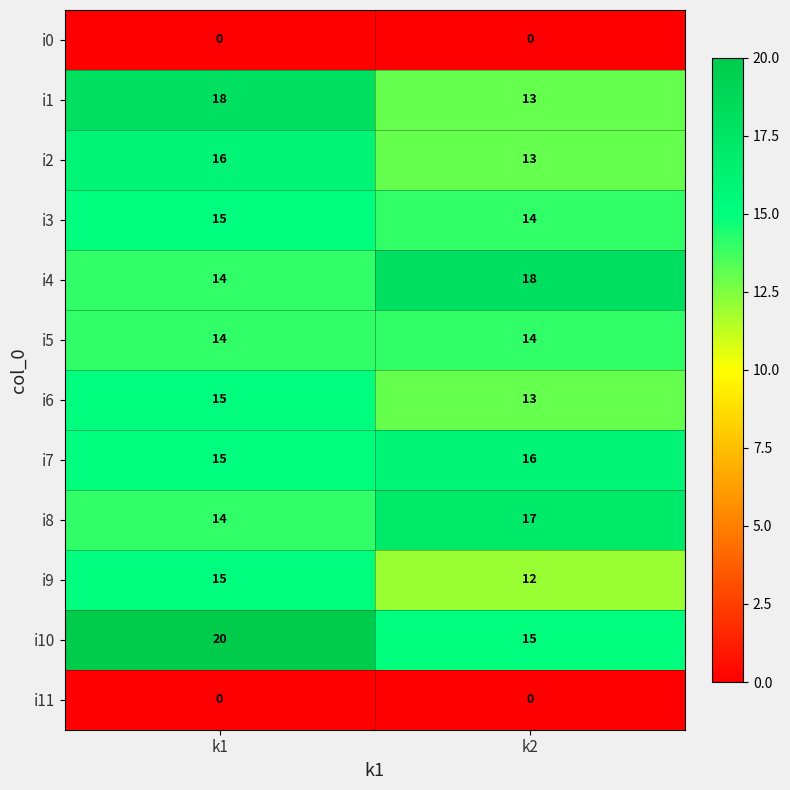

What is the total value across all series at k1?

156